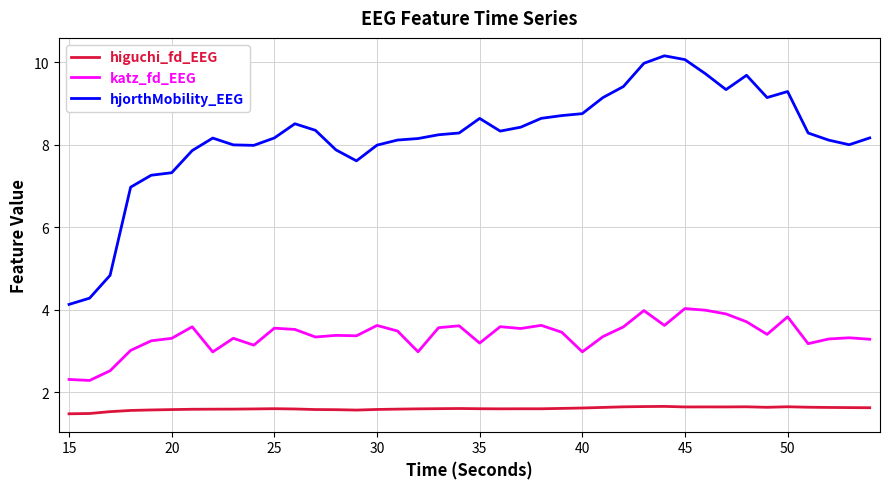

True or false: higuchi_fd_EEG and hjorthMobility_EEG intersect in this chart.

False